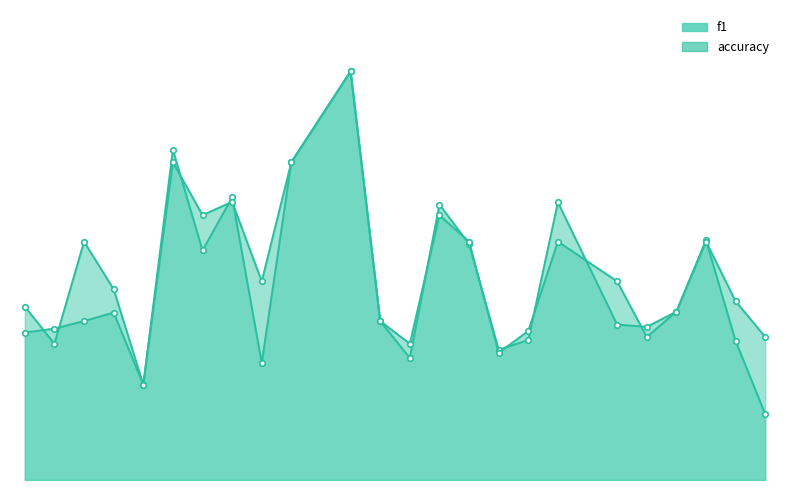

What are all the series names shown in the legend?

f1, accuracy